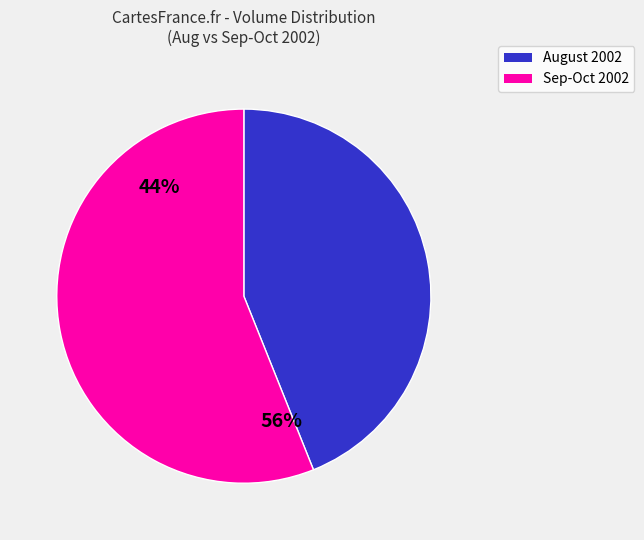

To the nearest percent, what is the difference between the largest and smallest slice percentages?

12%